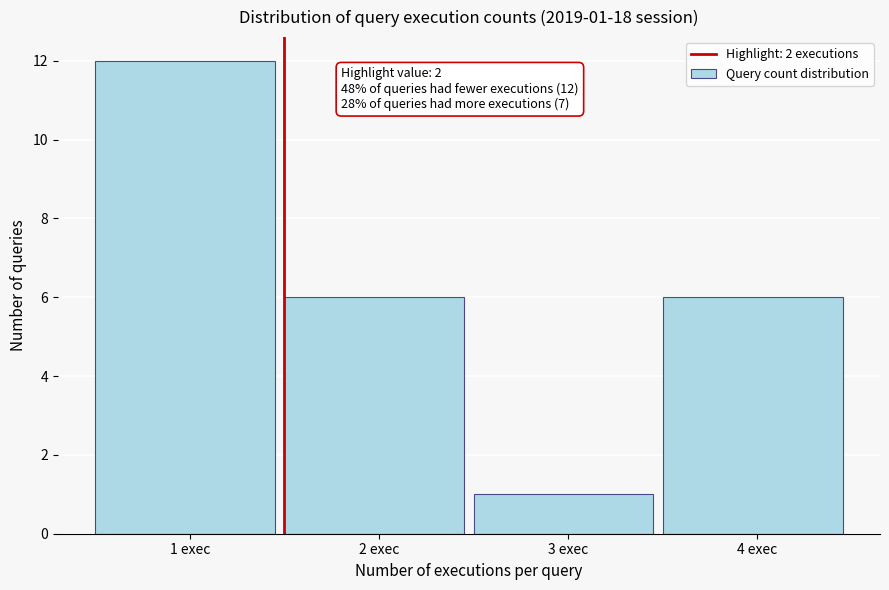

Reading left to right, list all the values displayed in this chart.

12	6	1	6